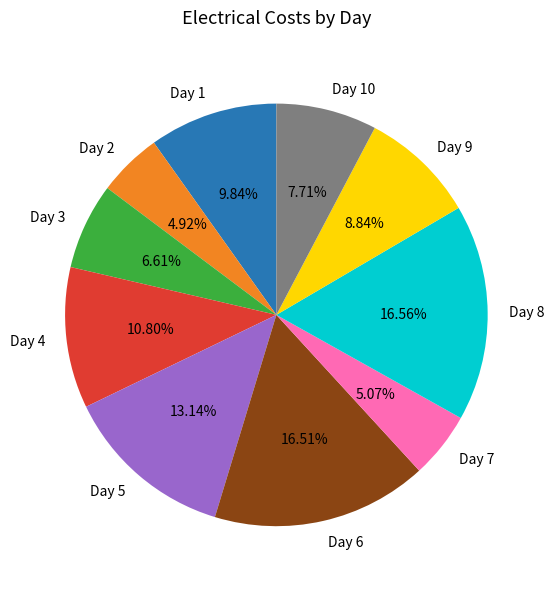

Is there a majority slice in this chart?

No